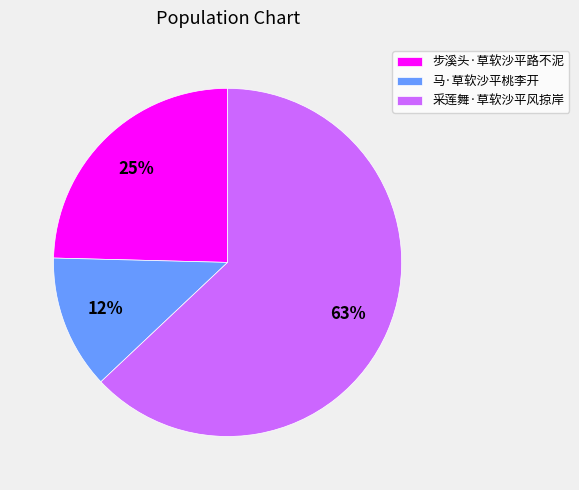

Which slice is the largest?

采莲舞·草软沙平风掠岸